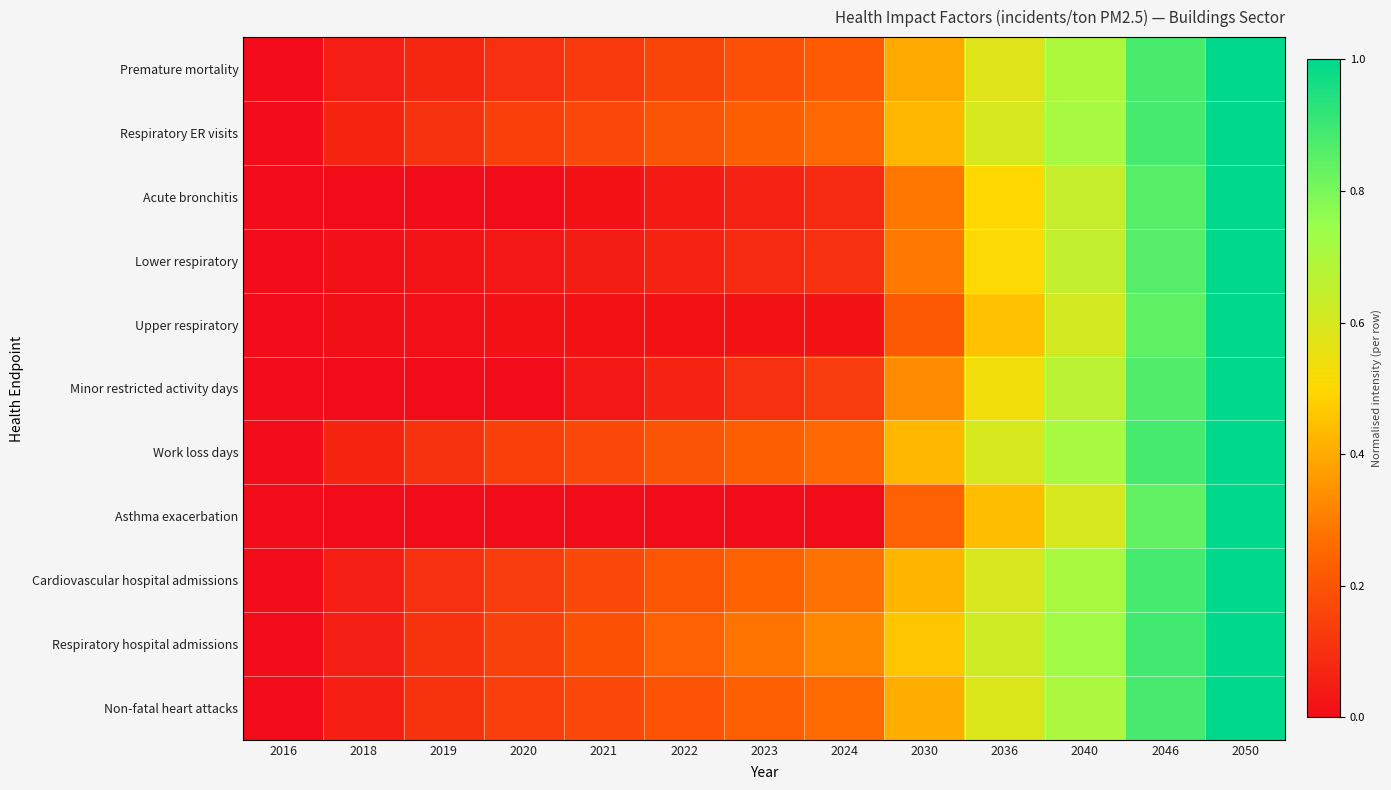

At how many categories does at least one series exceed 0?

12